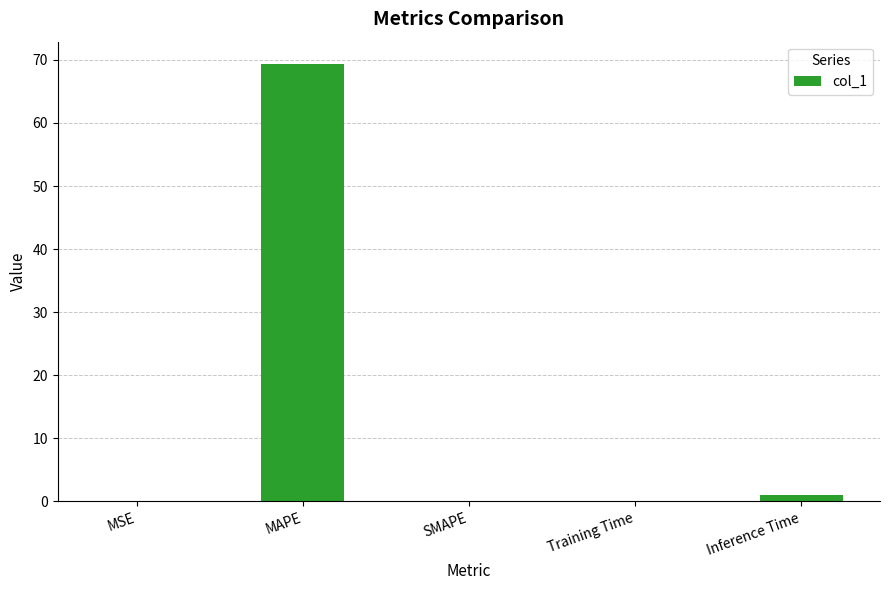

The chart shows a value of 0.0 at MSE. True or false?

True